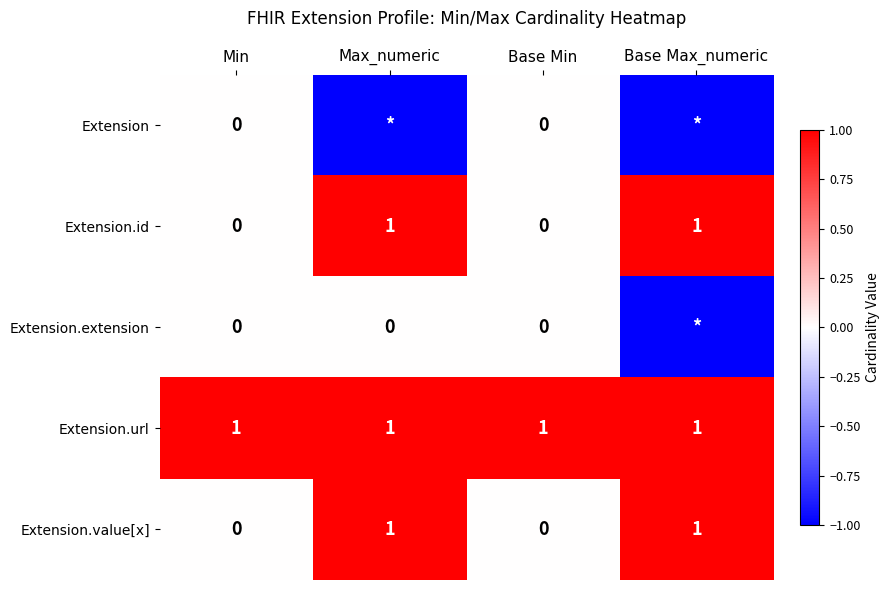

The Extension.url series shows 0 at Min. True or false?

False